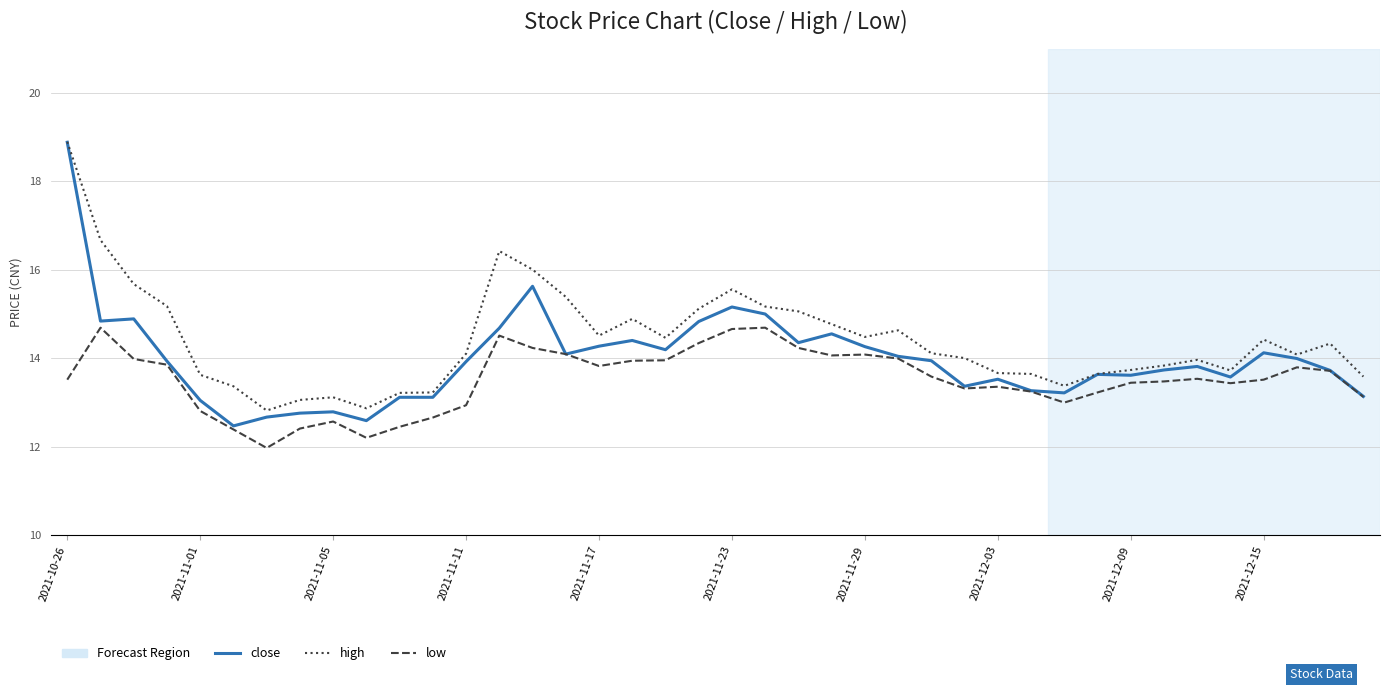

What is the sum of all high values?

576.5